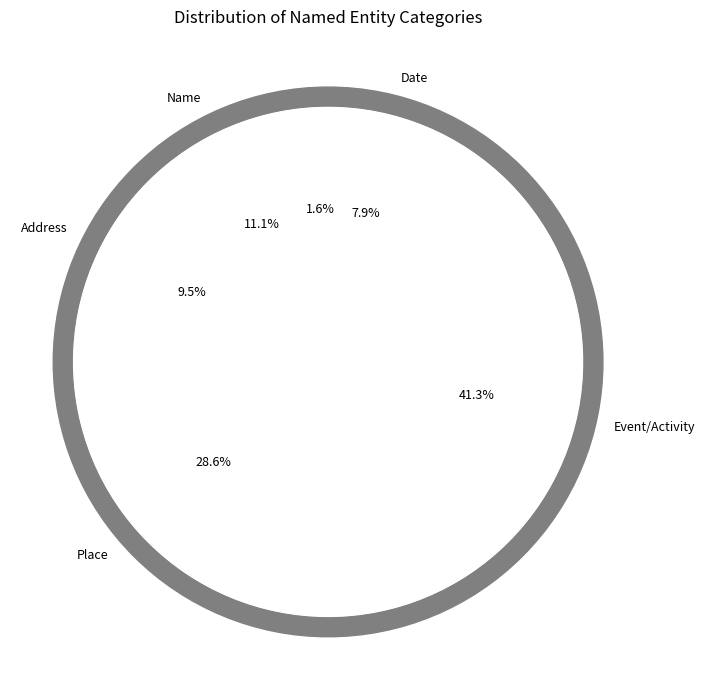

Does any single category account for the majority?

No